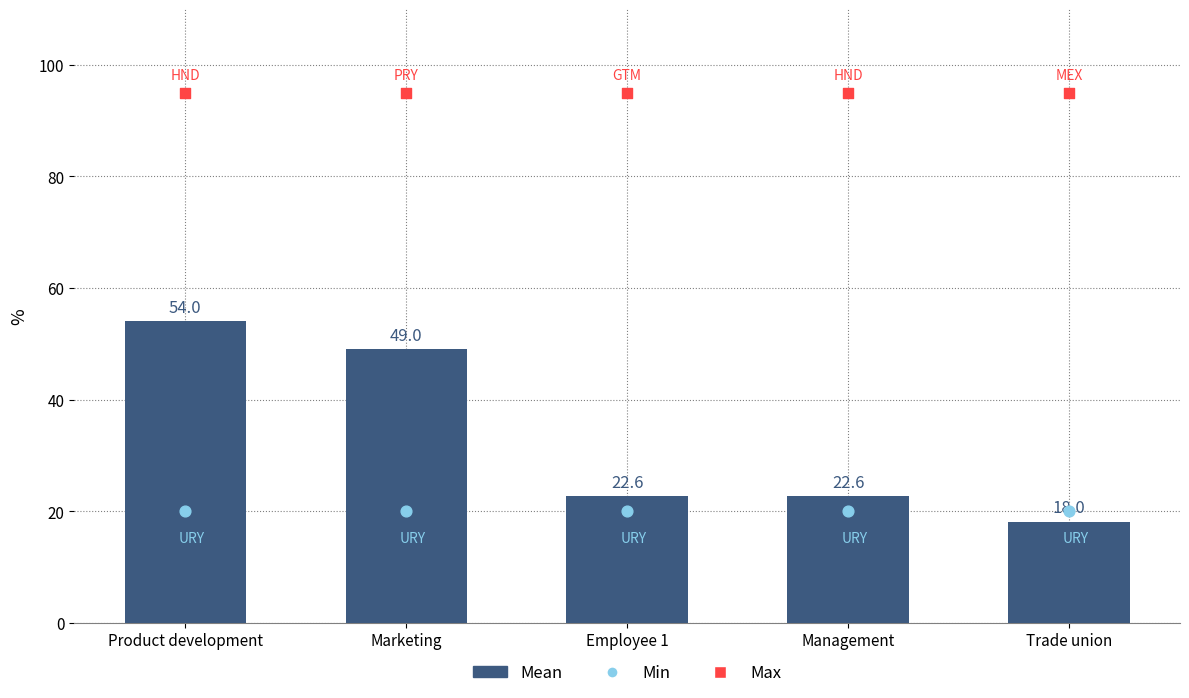

Which has a higher value, Trade union or Marketing?

Marketing